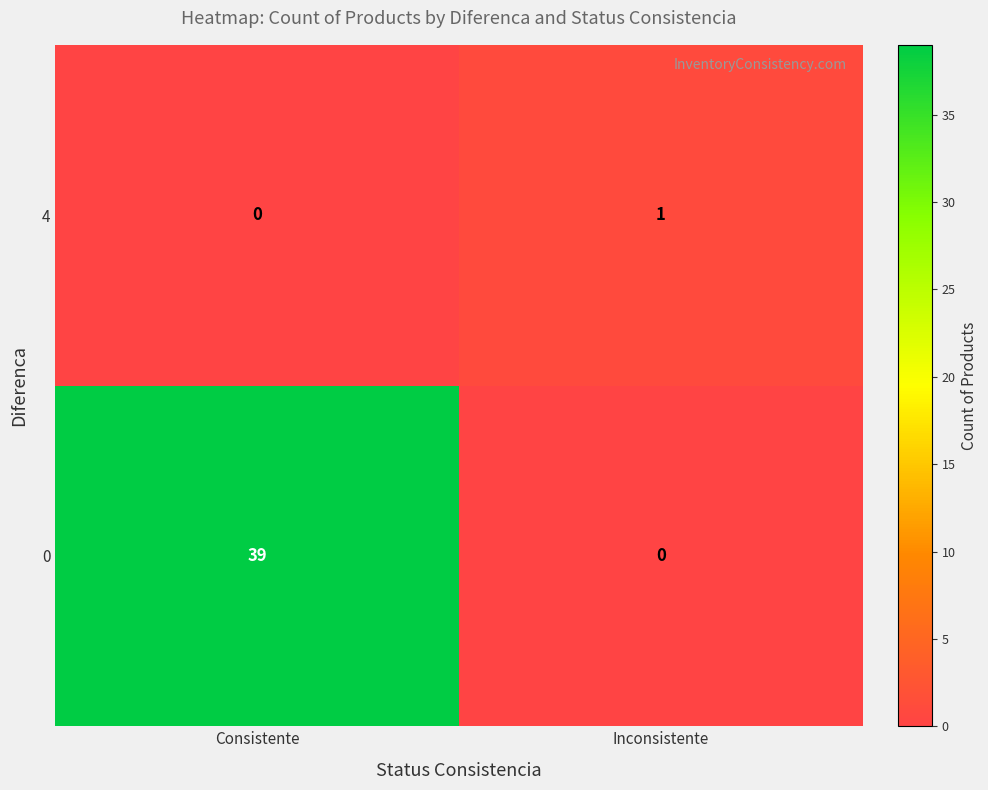

What is the total value across all series at Consistente?

39